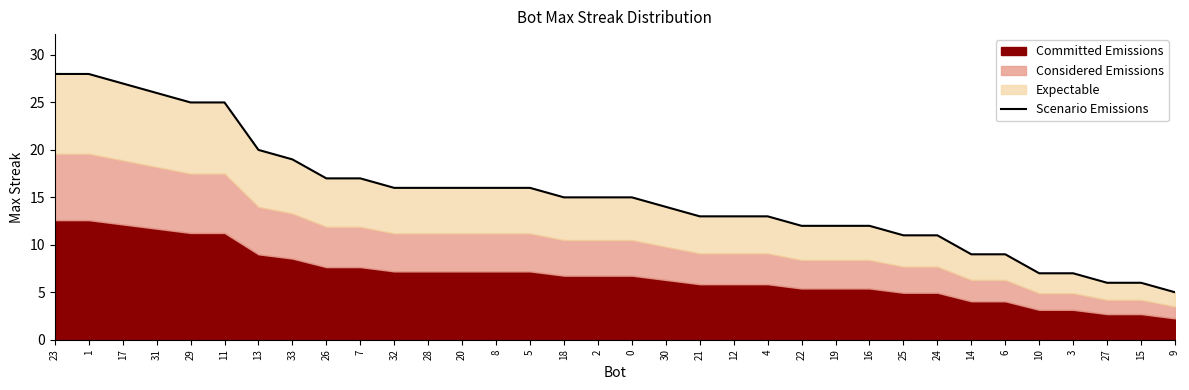

The value at 32 is 25. True or false?

False